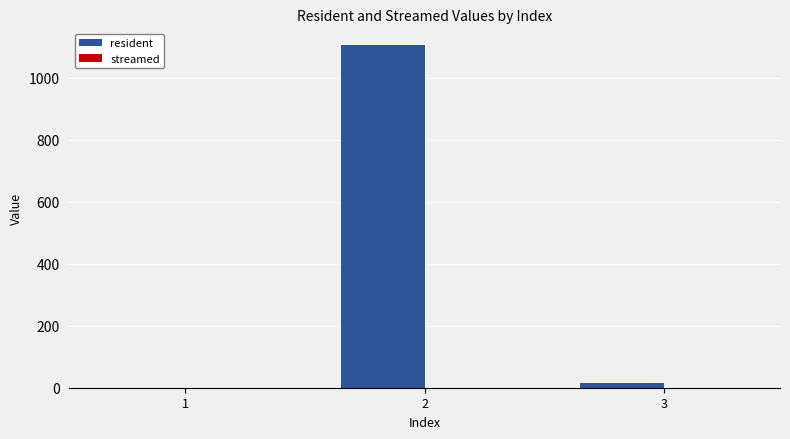

What is the change in value from 1 to 2?

+1105